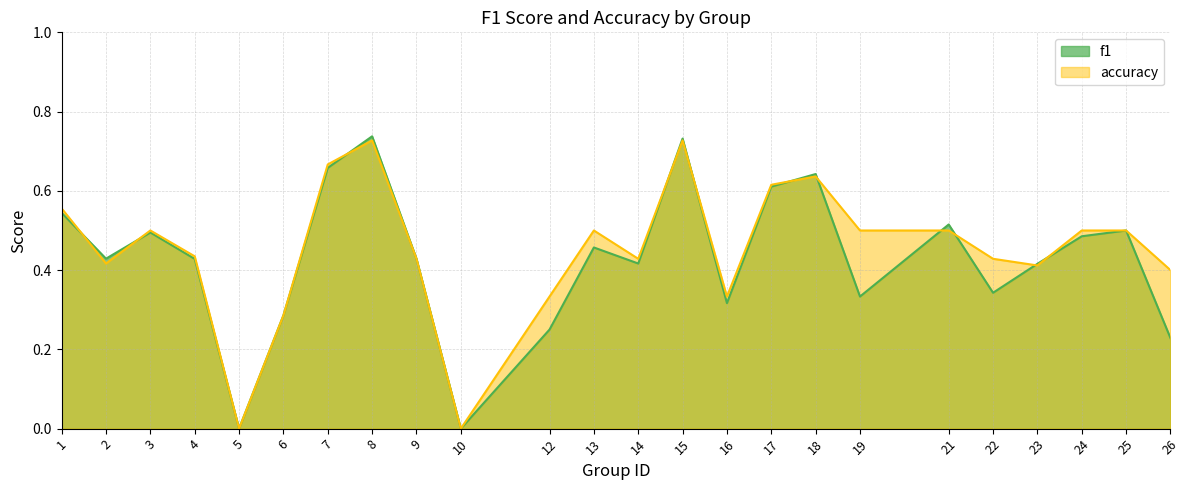

The value of f1 at 18 is 0.3. True or false?

False